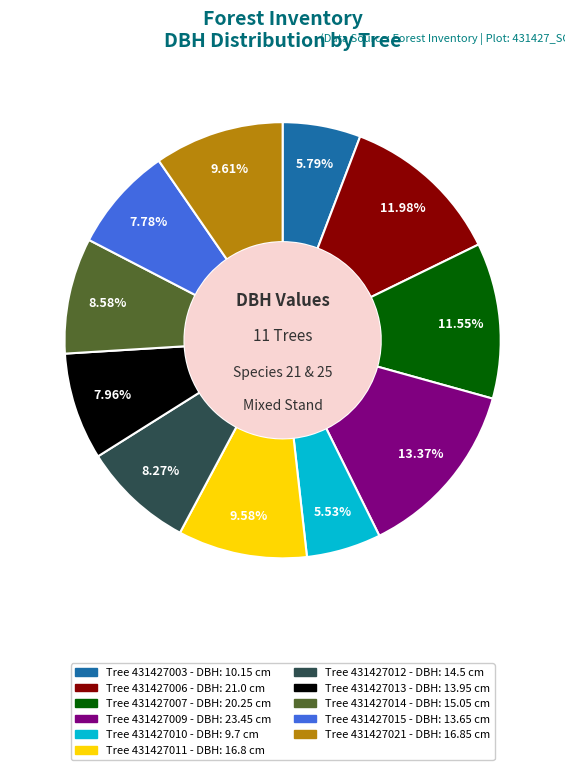

Is there a majority slice in this chart?

No